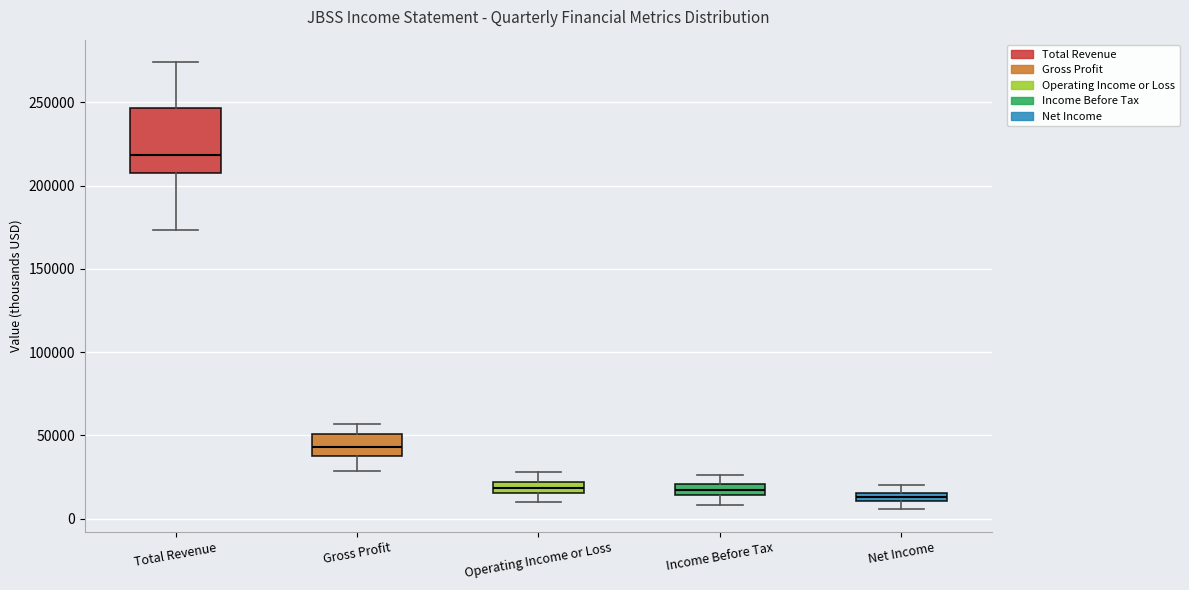

Where is the lower edge of the box for Operating Income or Loss on the y-axis? The values are not printed on the chart, so give them approximately, as read against the axis.

15000